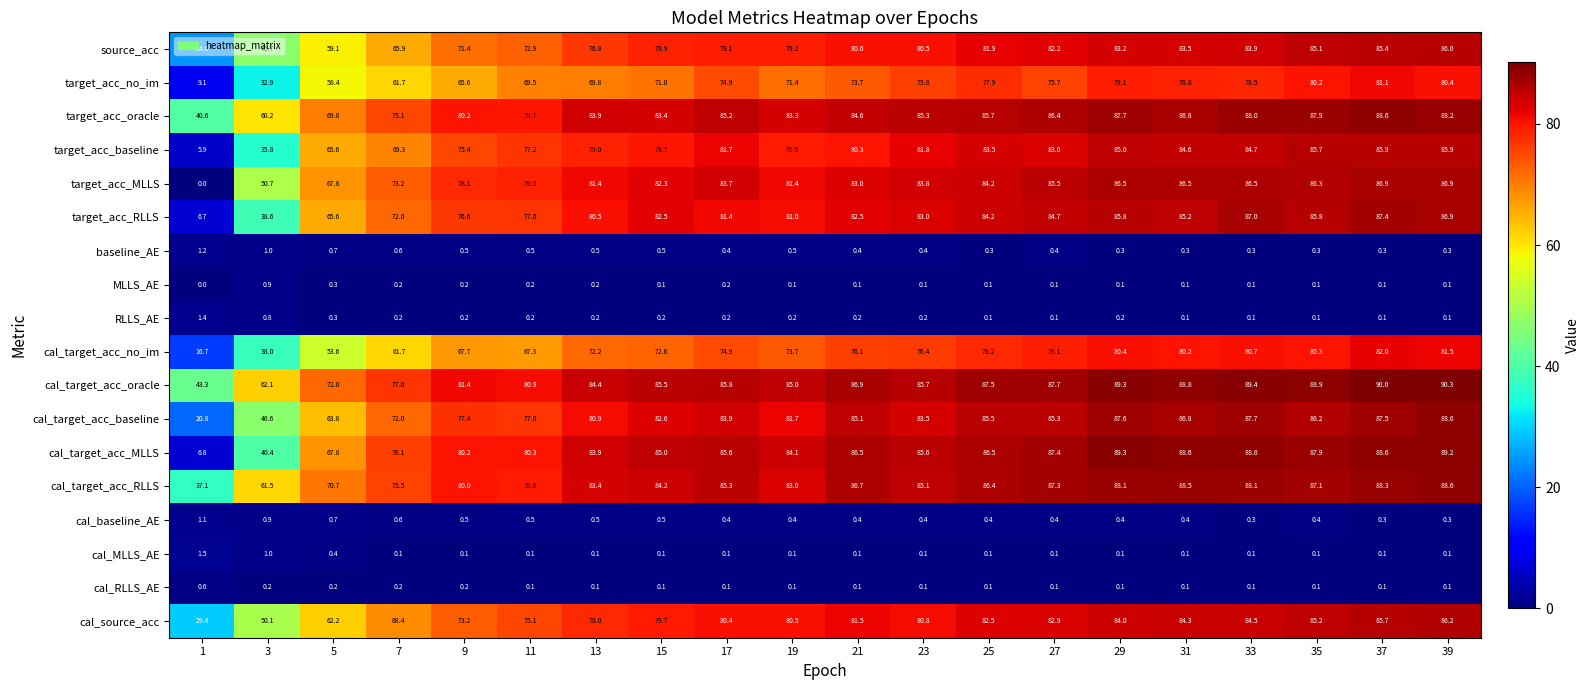

How many data points does each series have?

20